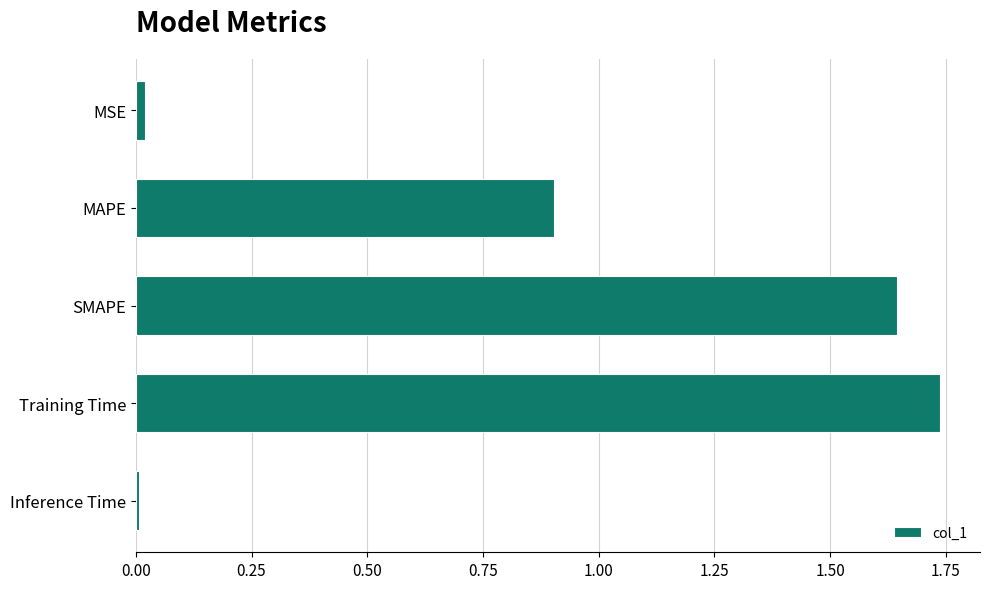

The chart shows a value of 0.0 at MSE. True or false?

True